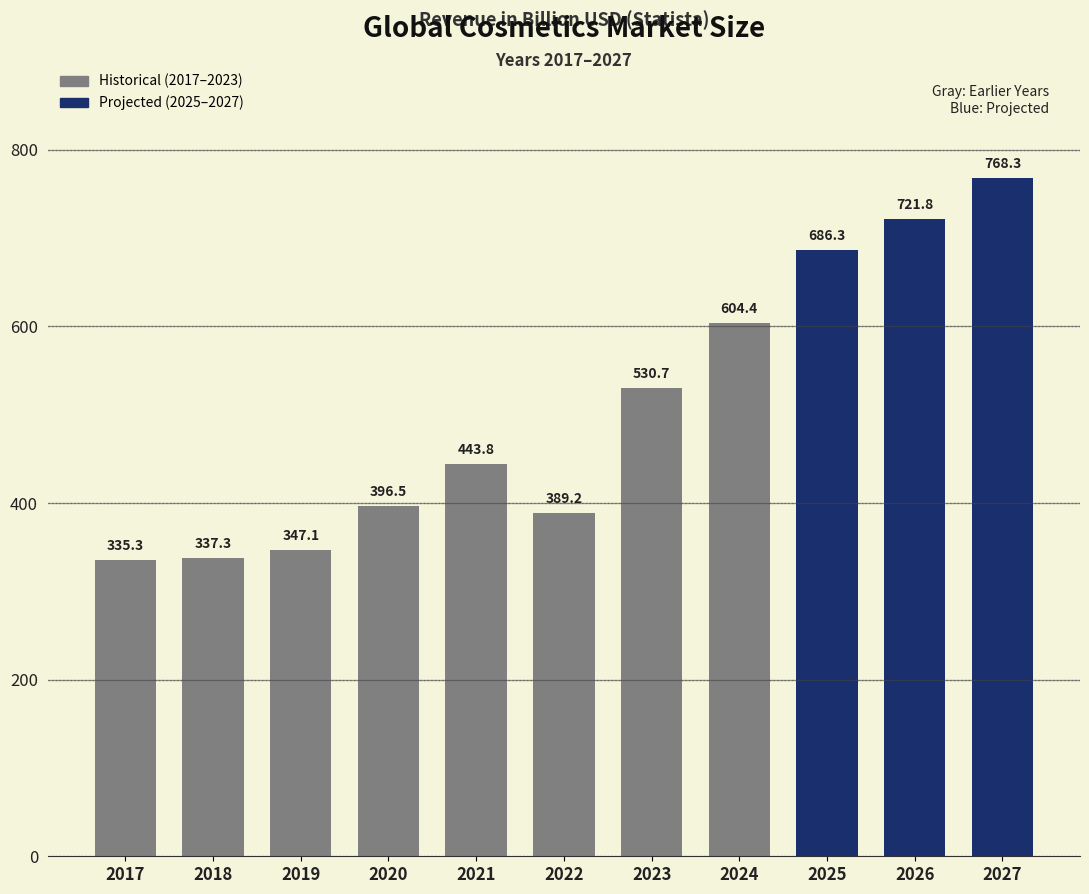

List the labels in order of value, smallest first.

2017, 2018, 2019, 2022, 2020, 2021, 2023, 2024, 2025, 2026, 2027